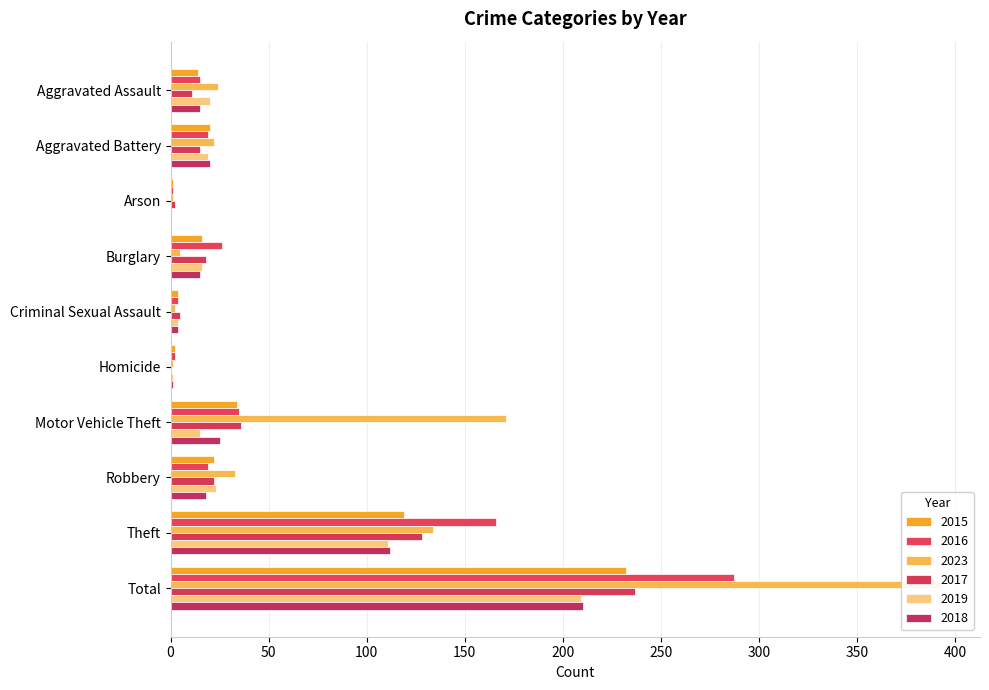

Reading left to right, list all the values displayed in this chart.

2015: 14	20	1	16	4	2	34	22	119	232
2016: 15	19	1	26	4	2	35	19	166	287
2023: 24	22	1	5	2	1	171	33	134	393
2017: 11	15	2	18	5	0	36	22	128	237
2019: 20	19	0	16	4	1	15	23	111	209
2018: 15	20	0	15	4	1	25	18	112	210